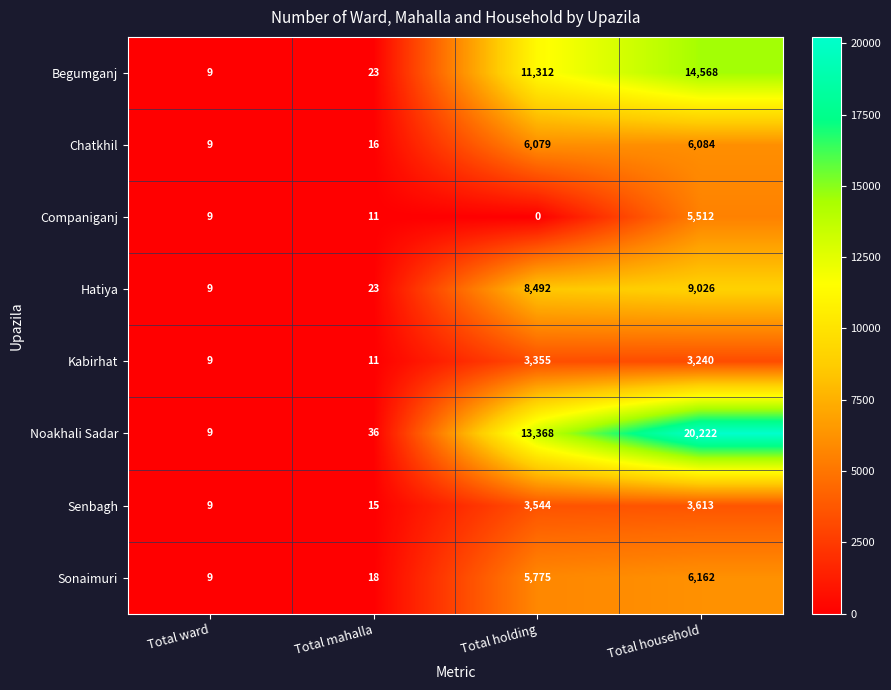

Which series has the widest spread of values?

Noakhali Sadar